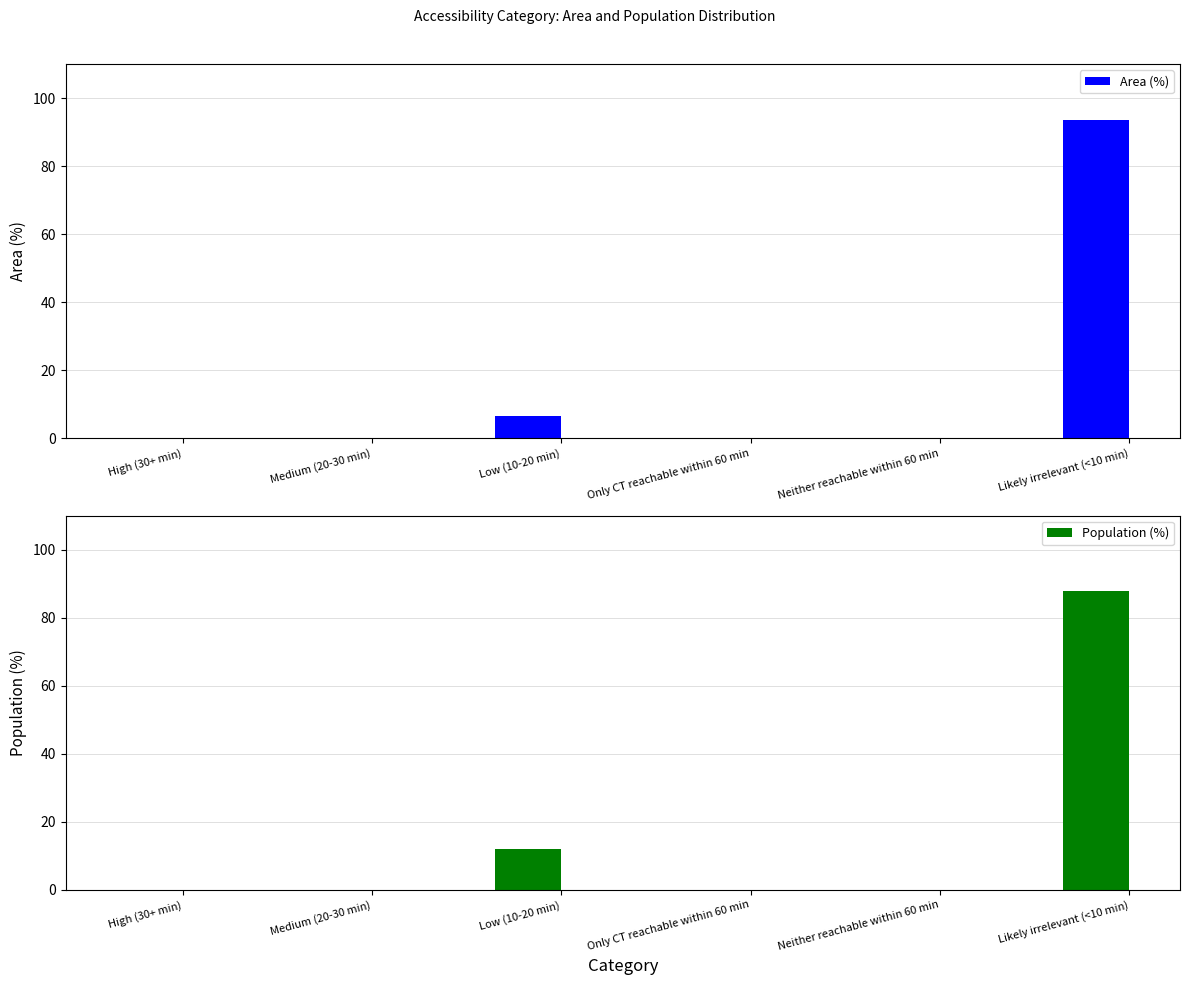

What is the maximum value for Area (%)?

93.6